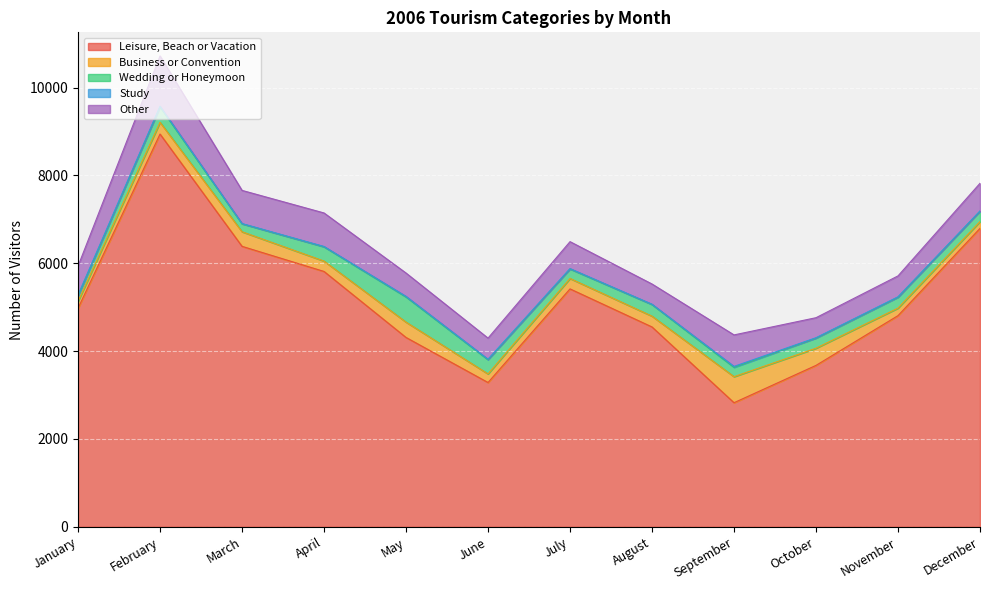

The Study series shows 11 at August. True or false?

False